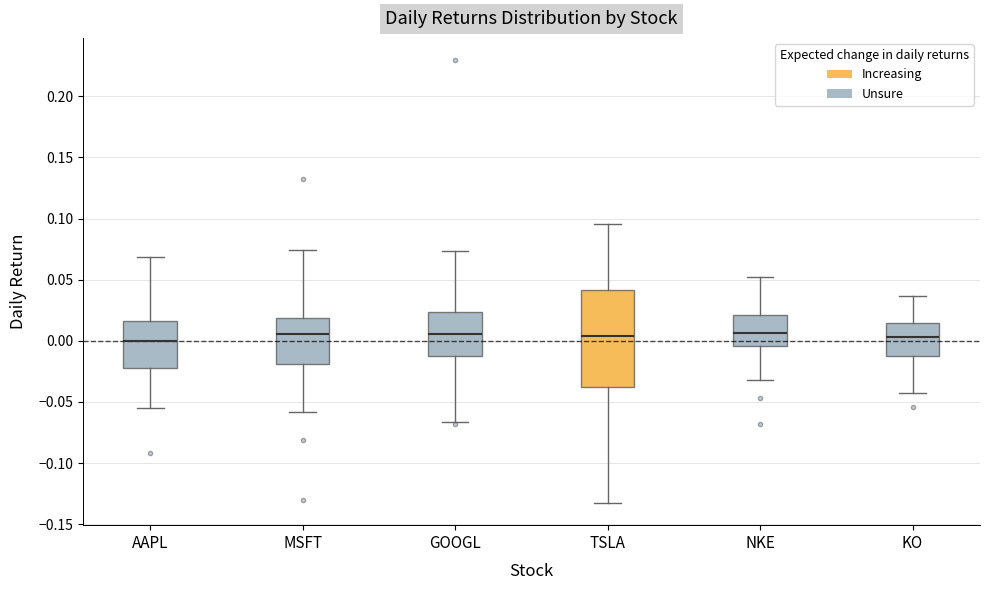

Reading left to right, read every box against the y-axis: the position of its median line, the range the box covers, and the ends of its whiskers. The values are not printed on the chart, so give them approximately, as read against the axis.

AAPL: median 0.000, box -0.020 to 0.015, whiskers -0.055 to 0.070
MSFT: median 0.005, box -0.020 to 0.020, whiskers -0.060 to 0.075
GOOGL: median 0.005, box -0.010 to 0.025, whiskers -0.065 to 0.075
TSLA: median 0.005, box -0.040 to 0.040, whiskers -0.135 to 0.095
NKE: median 0.005, box -0.005 to 0.020, whiskers -0.030 to 0.050
KO: median 0.005, box -0.010 to 0.015, whiskers -0.045 to 0.035